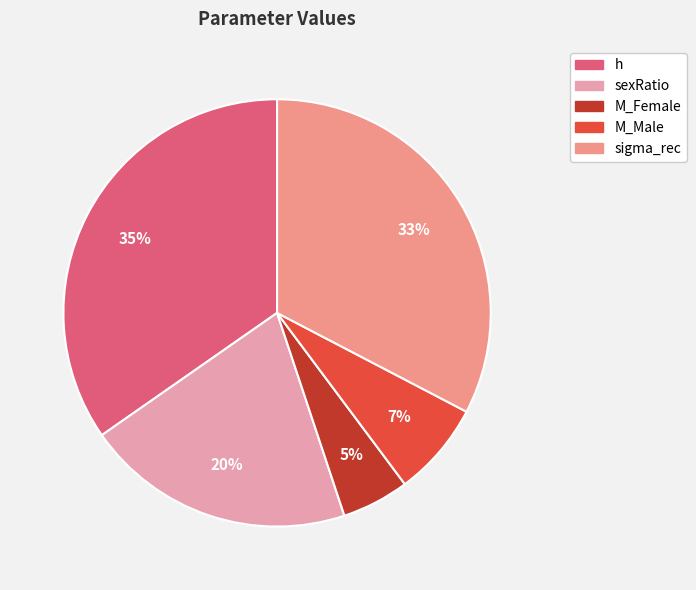

To the nearest percent, what is the combined percentage of sigma_rec and M_Female?

38%